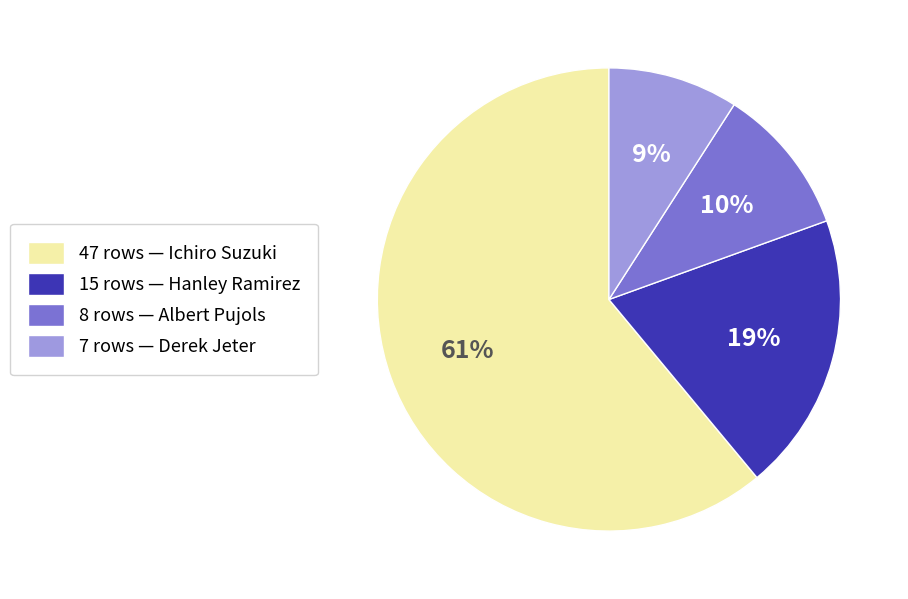

How many segments does this pie chart have?

4